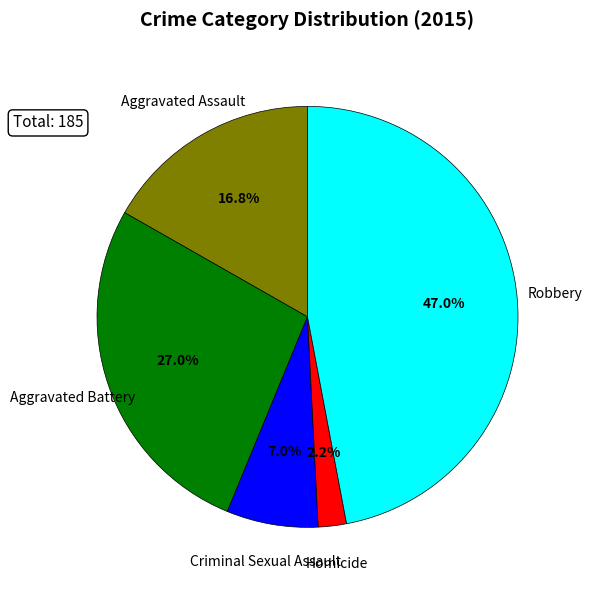

Which slice is the largest?

Robbery